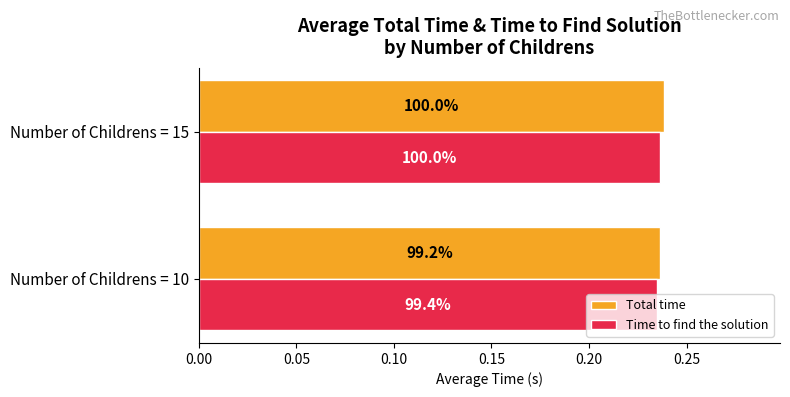

What are all the series names shown in the legend?

Total time, Time to find the solution